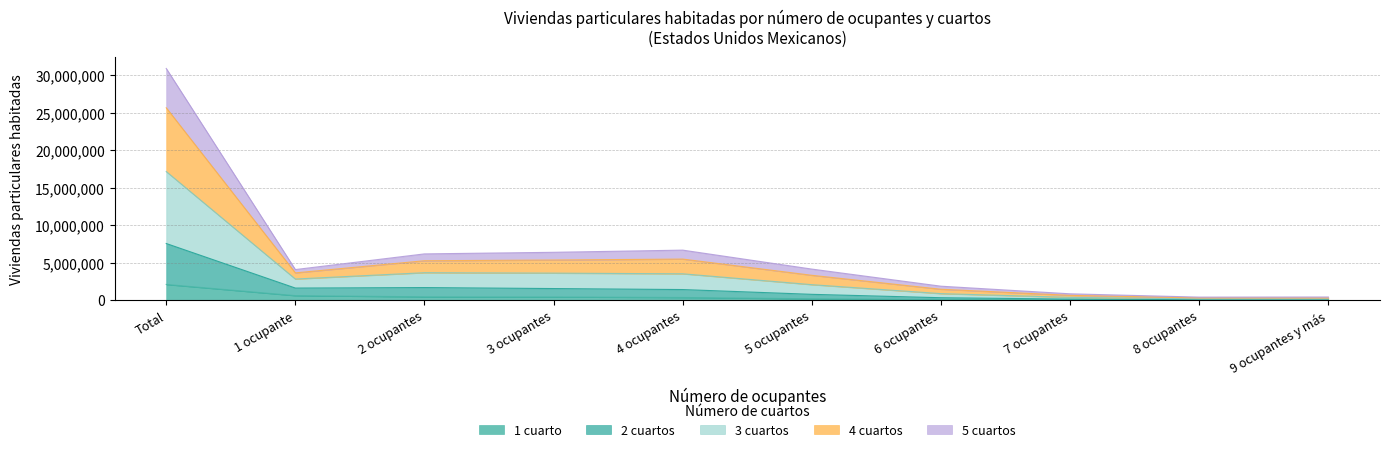

At which label does 3 cuartos first exceed 4133523?

Total